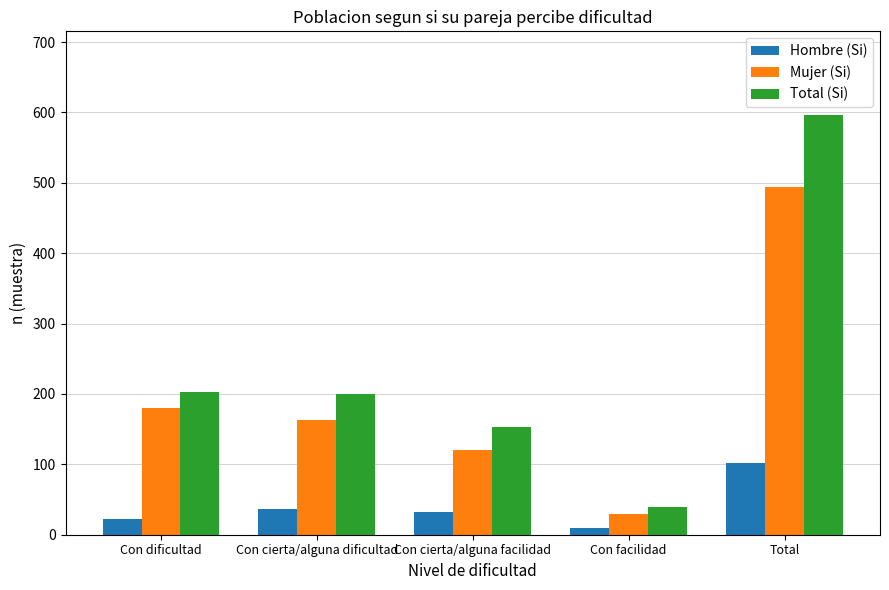

Count the number of data series in this chart.

3